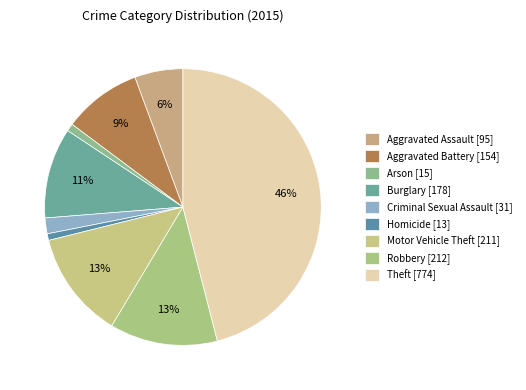

True or false: Aggravated Assault accounts for 1% of the total.

False